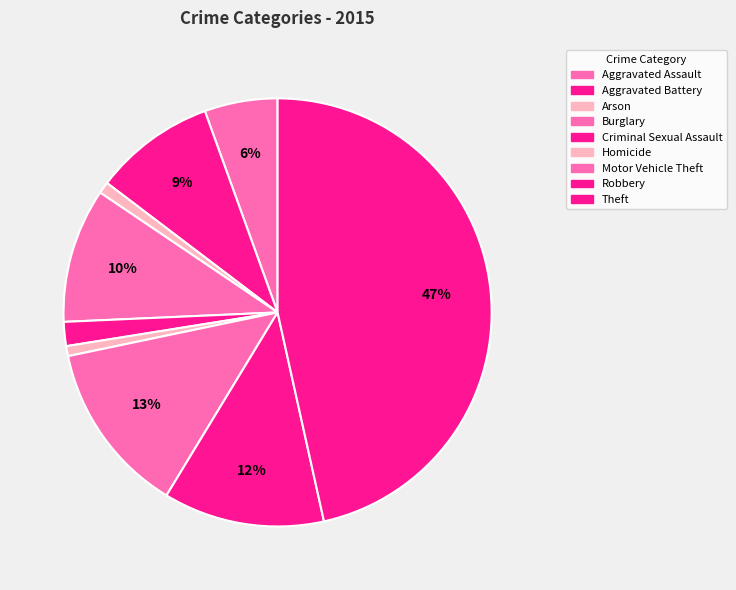

Approximately how many times larger is the value at Arson compared to Criminal Sexual Assault?

0.5